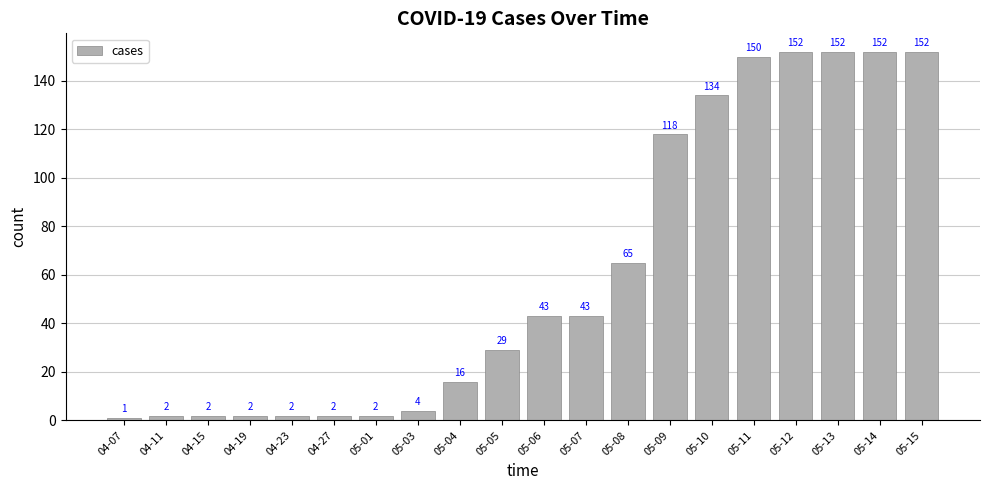

How many data points does each series have?

20